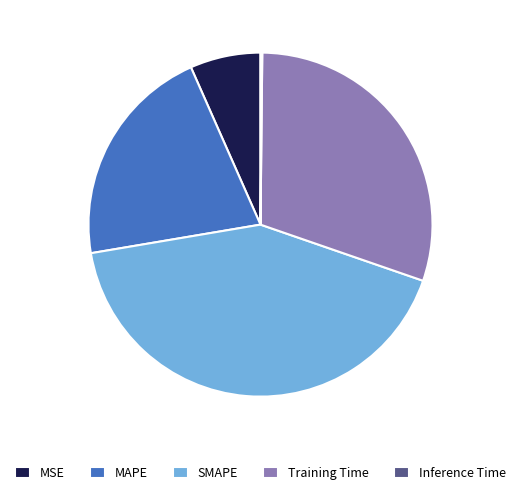

Which has a higher value, SMAPE or MAPE?

SMAPE